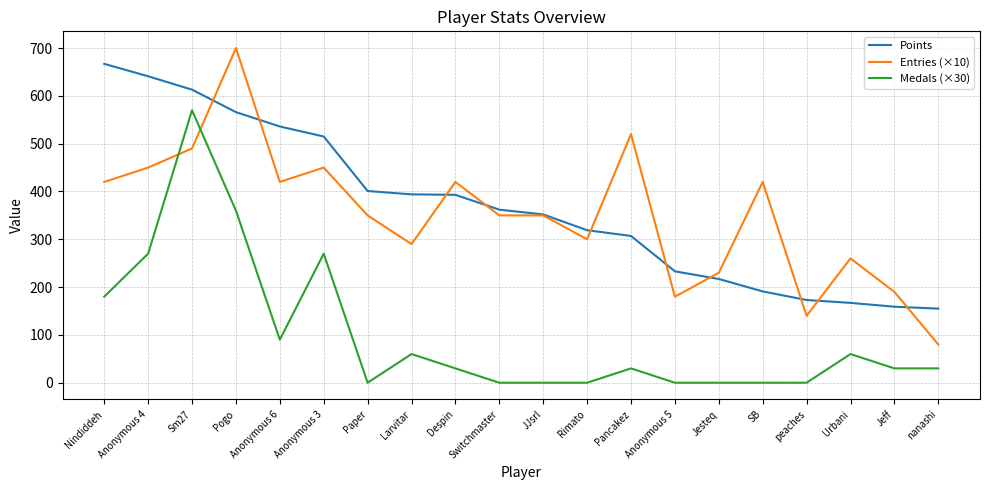

What is the greatest value displayed?

700